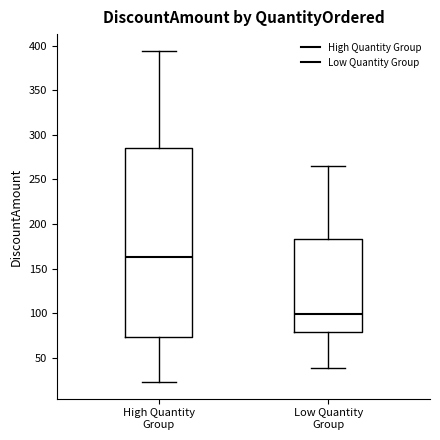

Reading left to right, transcribe this box plot: for each box, give where its median line is, the range the box spans, and where its two whiskers end, as read against the y-axis. The values are not printed on the chart, so give them approximately, as read against the axis.

High Quantity Group: median 165, box 75 to 285, whiskers 25 to 395
Low Quantity Group: median 100, box 80 to 185, whiskers 40 to 265